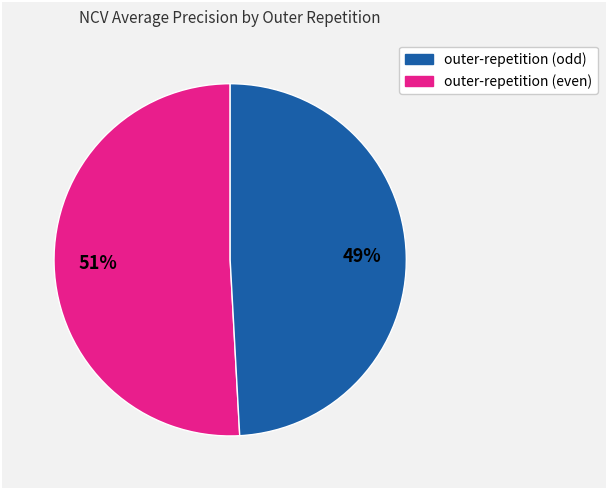

To the nearest percent, what is the difference between the largest and smallest slice percentages?

2%